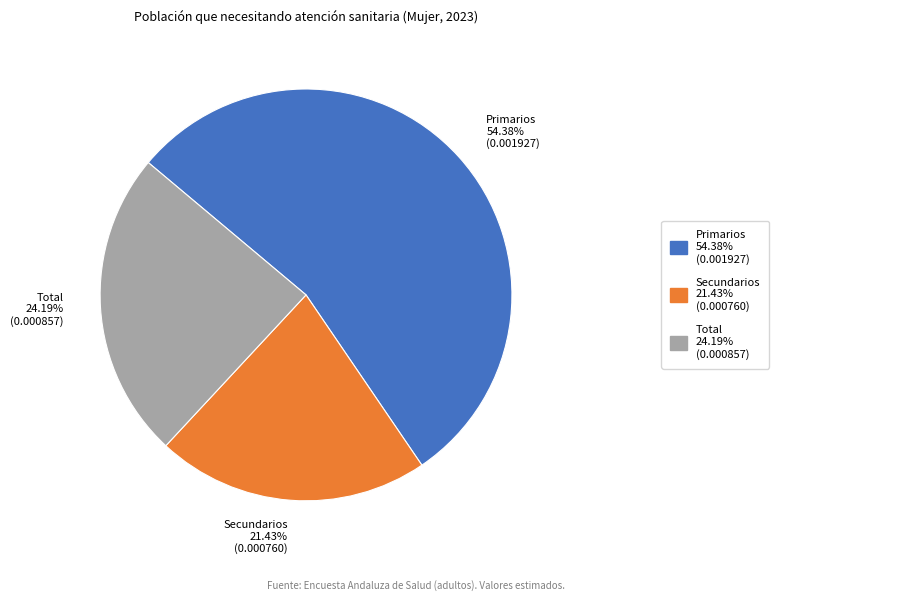

Is it true that Secundarios is 33% of the pie?

False